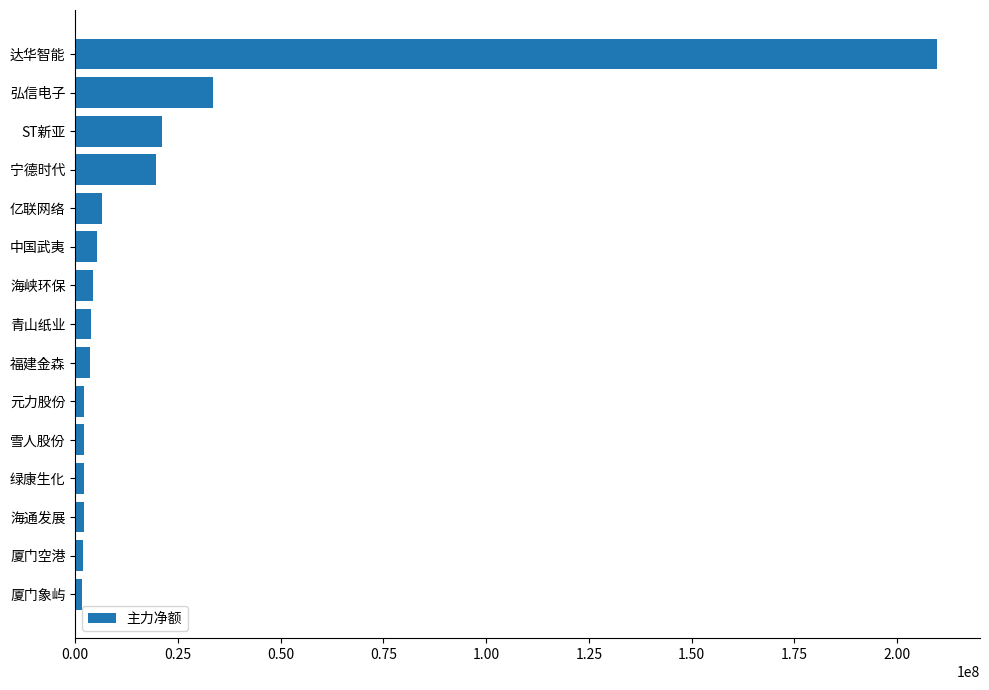

What is the label of the 14th bar from the top?

厦门空港